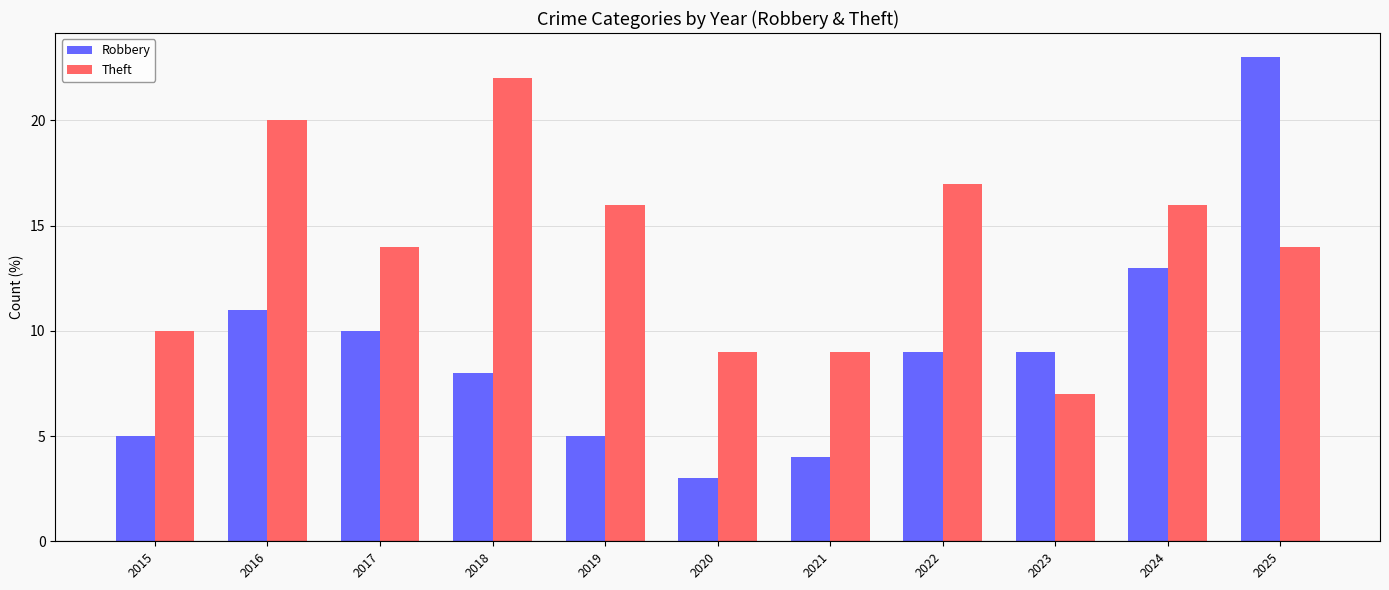

Does the chart contain stacked bars?

No